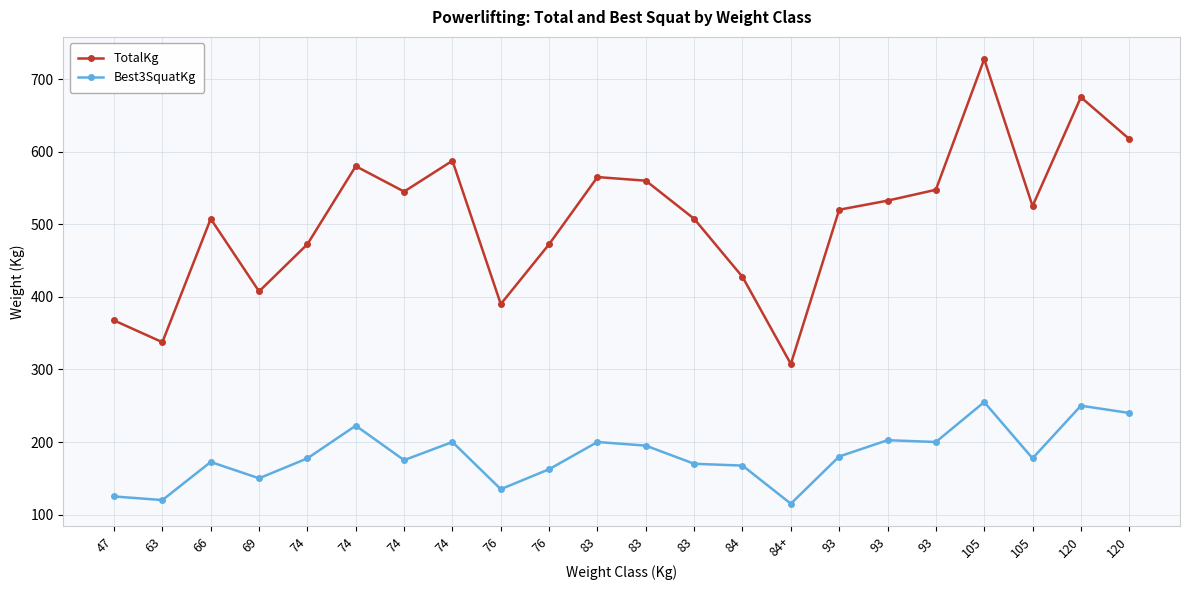

List the series in order of their peak value, lowest first.

Best3SquatKg, TotalKg